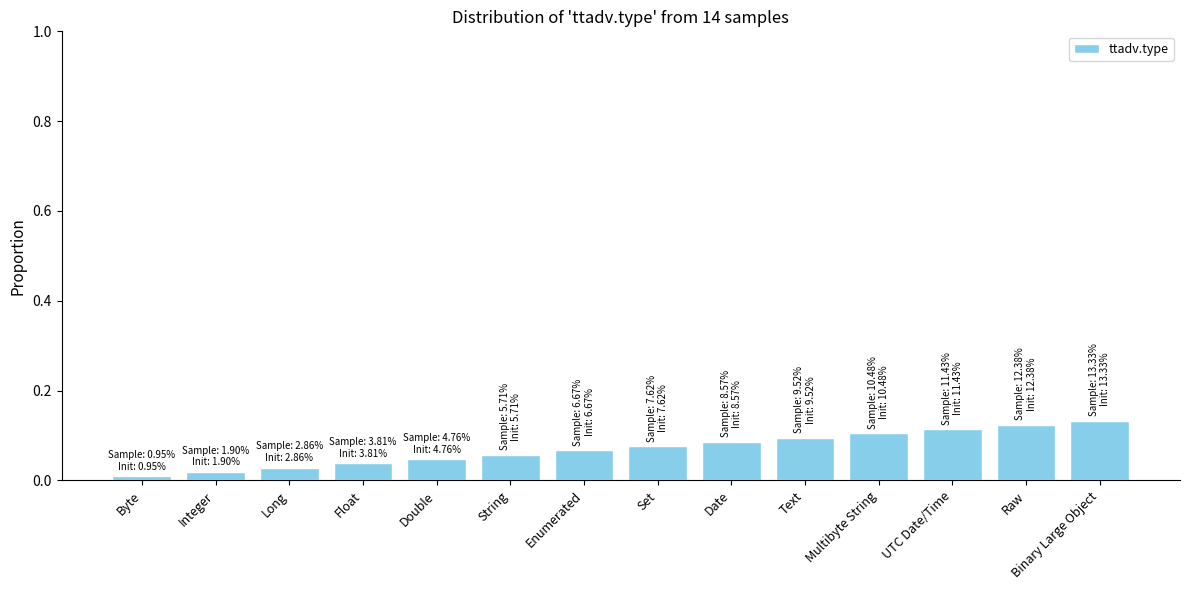

Does the chart contain any negative values?

No